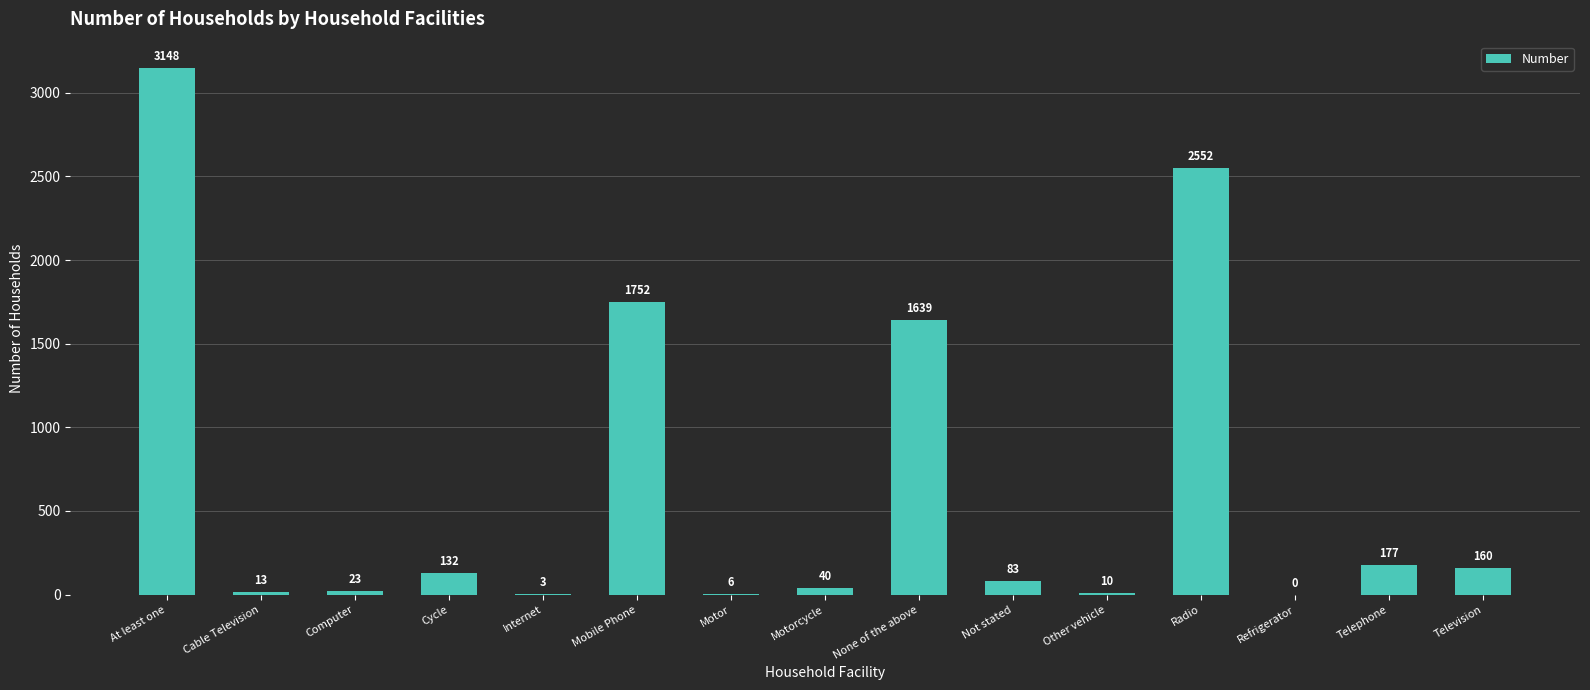

What is the sum of the values at Cable Television and Radio?

2565